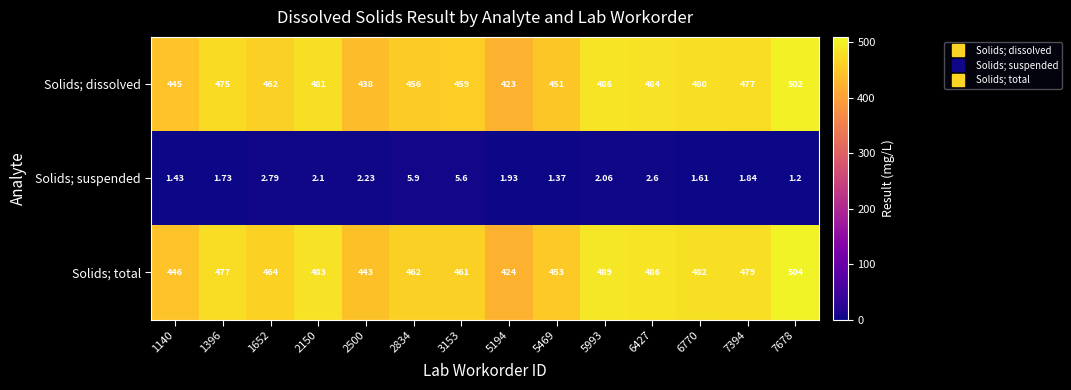

At which category is the sum across all series the highest?

7678